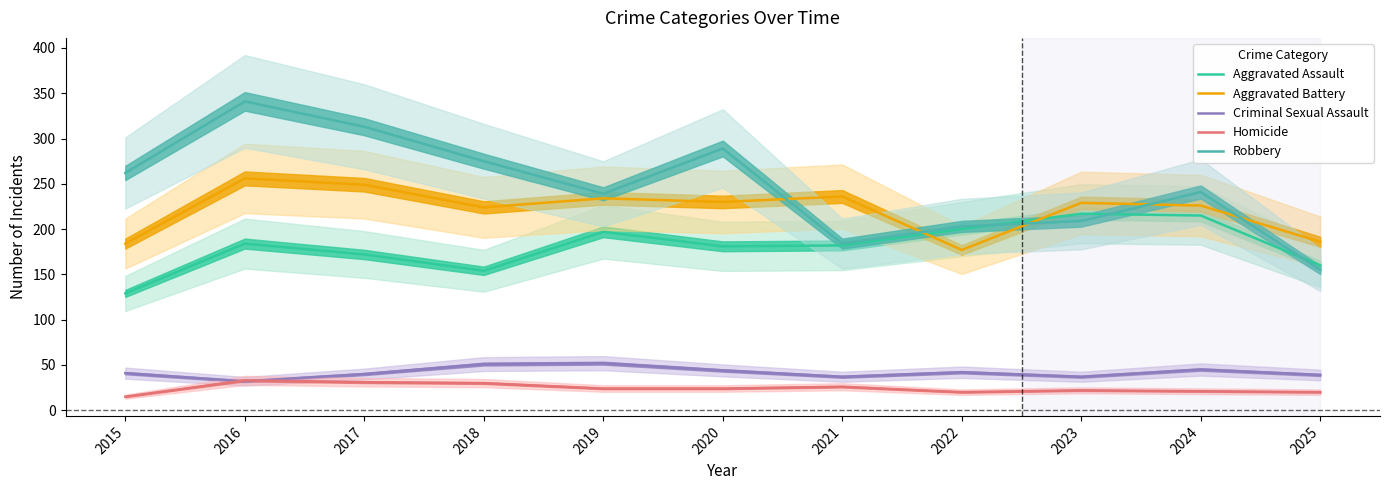

How many interior local peaks does the Aggravated Assault series have?

3